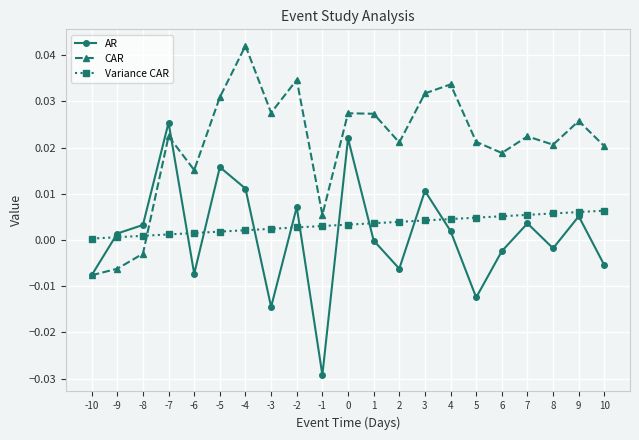

Is it true that Variance CAR equals 0.0 at 2?

True